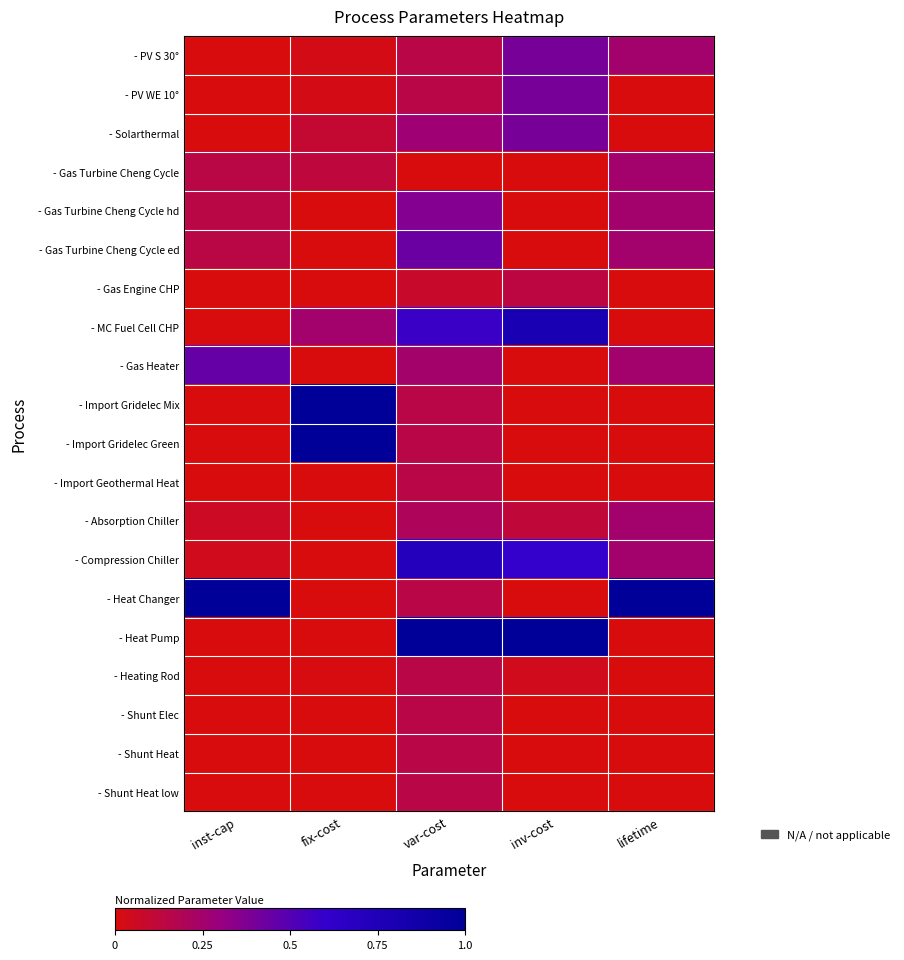

Which series has the largest total across all categories?

- Heat Changer